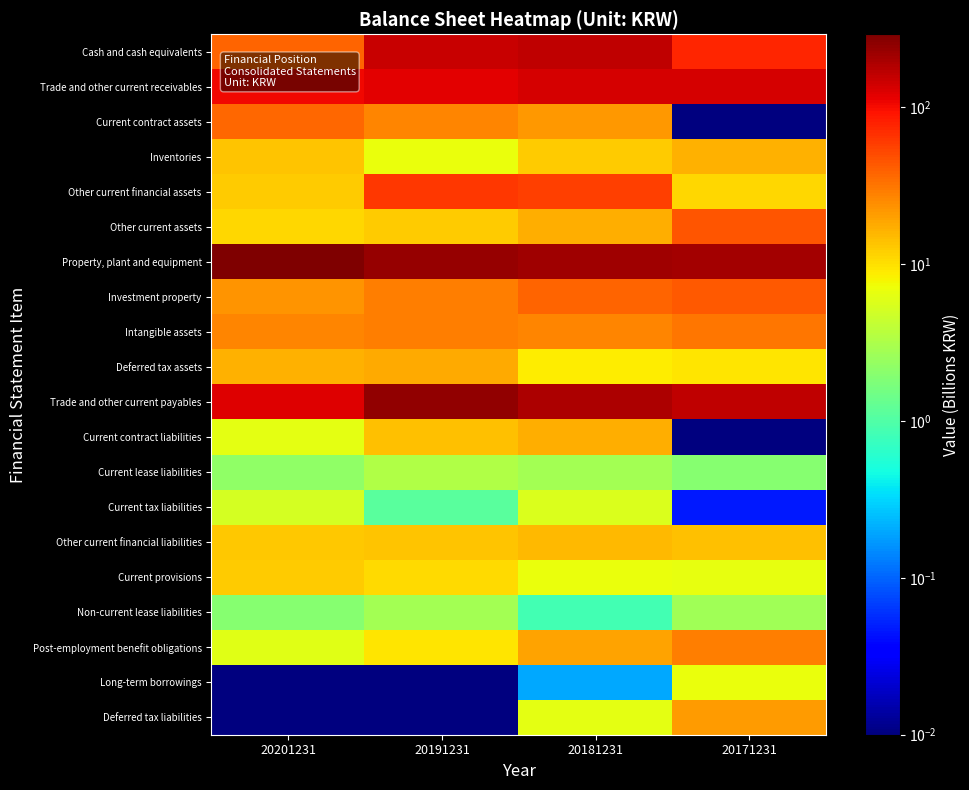

At 20191231, list the series in order from smallest to largest.

Long-term borrowings, Deferred tax liabilities, Current tax liabilities, Non-current lease liabilities, Current lease liabilities, Inventories, Post-employment benefit obligations, Current provisions, Other current assets, Other current financial liabilities, Current contract liabilities, Deferred tax assets, Current contract assets, Intangible assets, Investment property, Other current financial assets, Trade and other current receivables, Cash and cash equivalents, Property, plant and equipment, Trade and other current payables